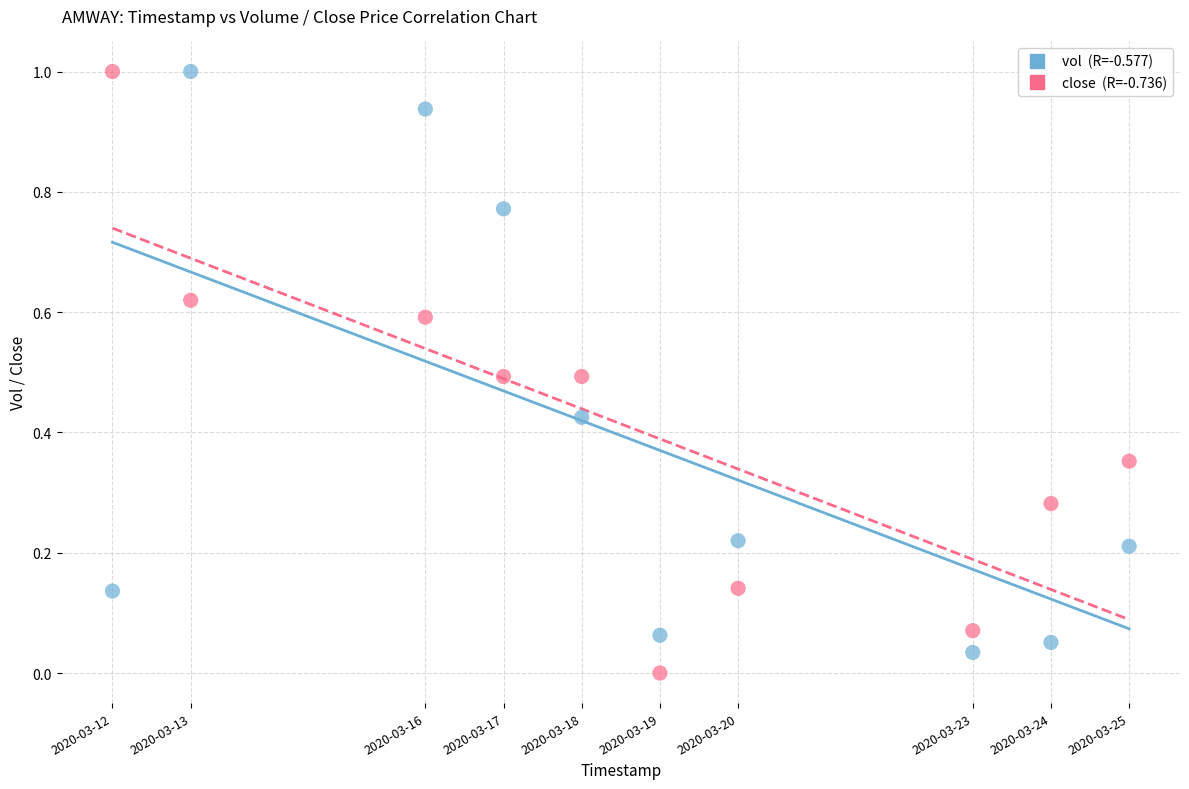

Across all data points, what is the range of Y values (max minus min)?

1.0